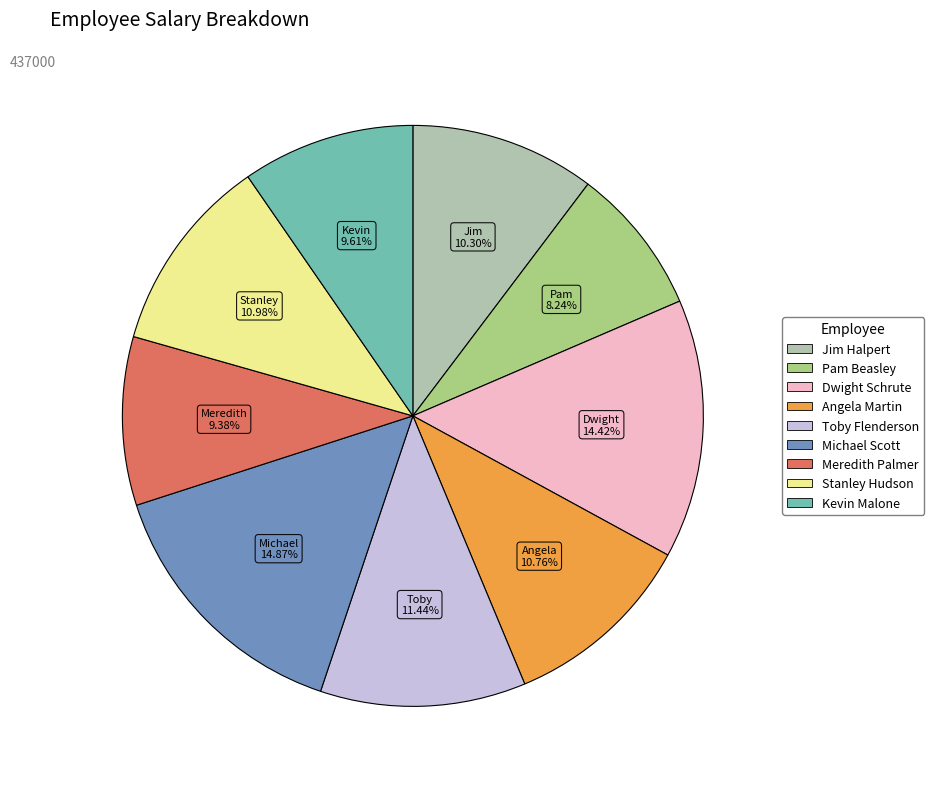

Which category has the smallest portion of the pie?

Pam Beasley